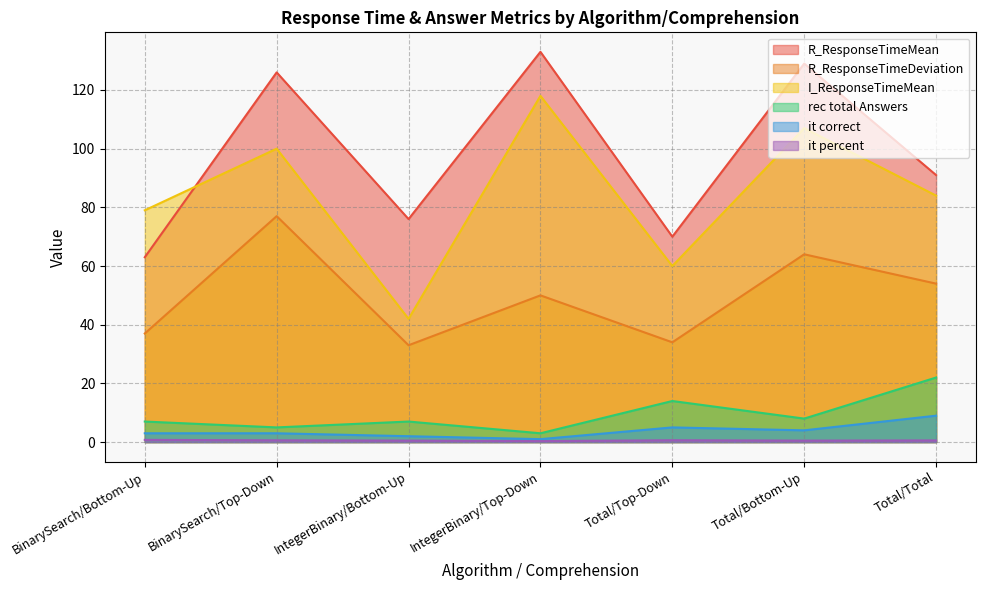

True or false: it percent and rec total Answers intersect in this chart.

False